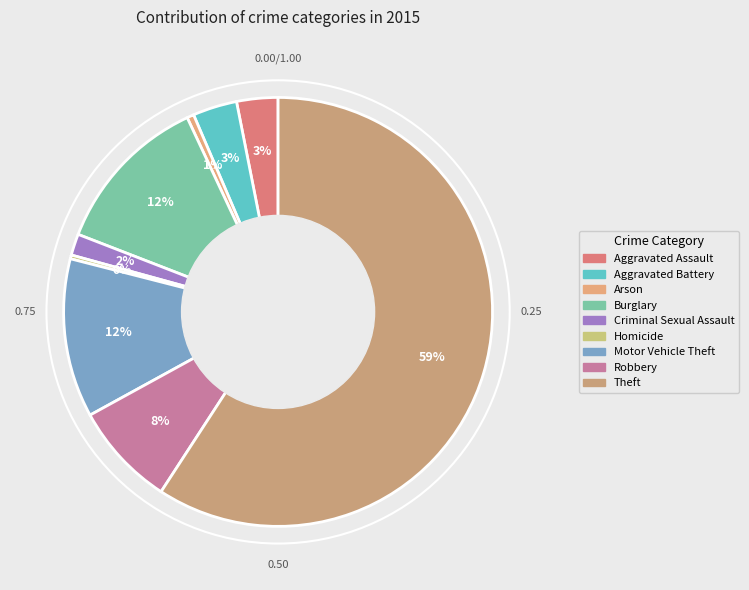

How many segments does this pie chart have?

9